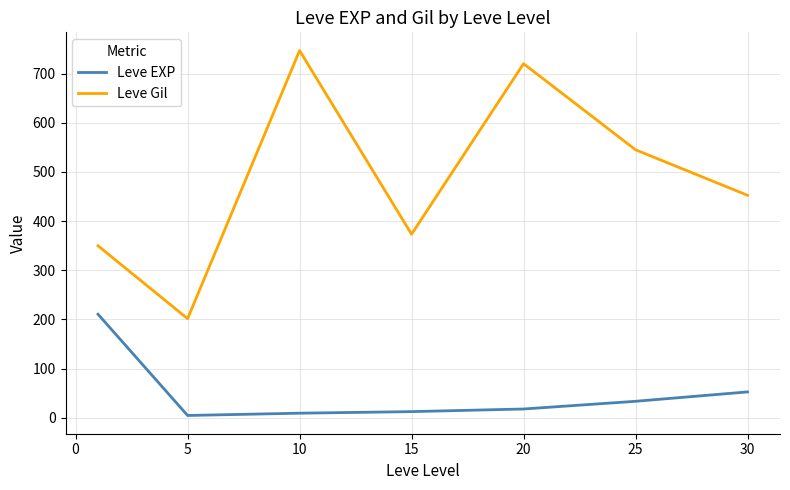

What is the lowest value of the Leve EXP series?

4.8